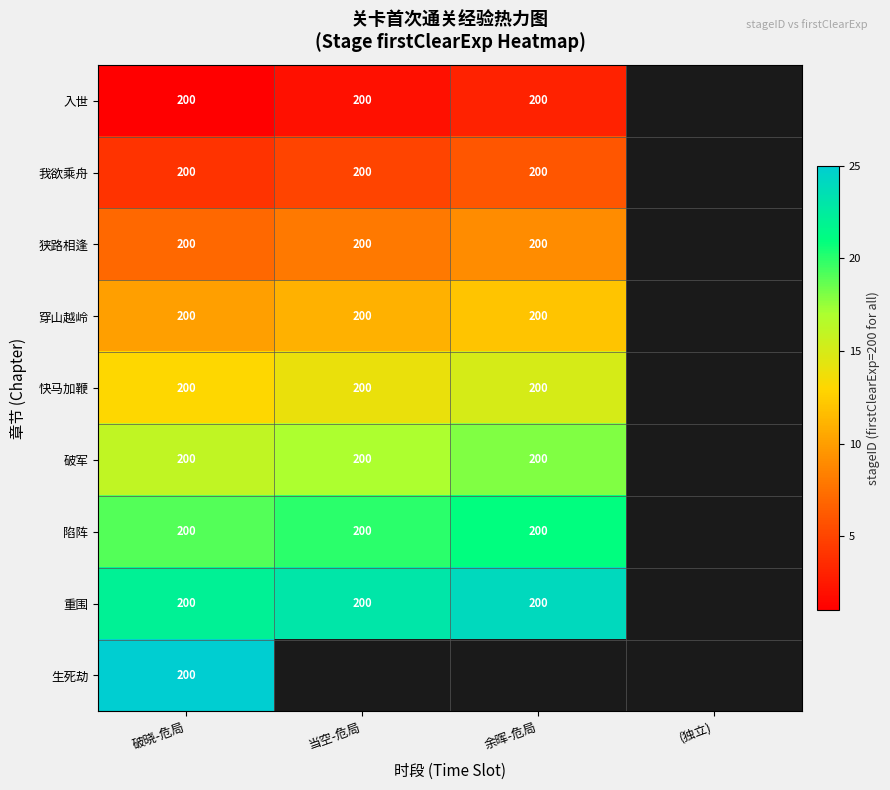

Is it true that 陷阵 equals 55 at 余晖-危局?

False